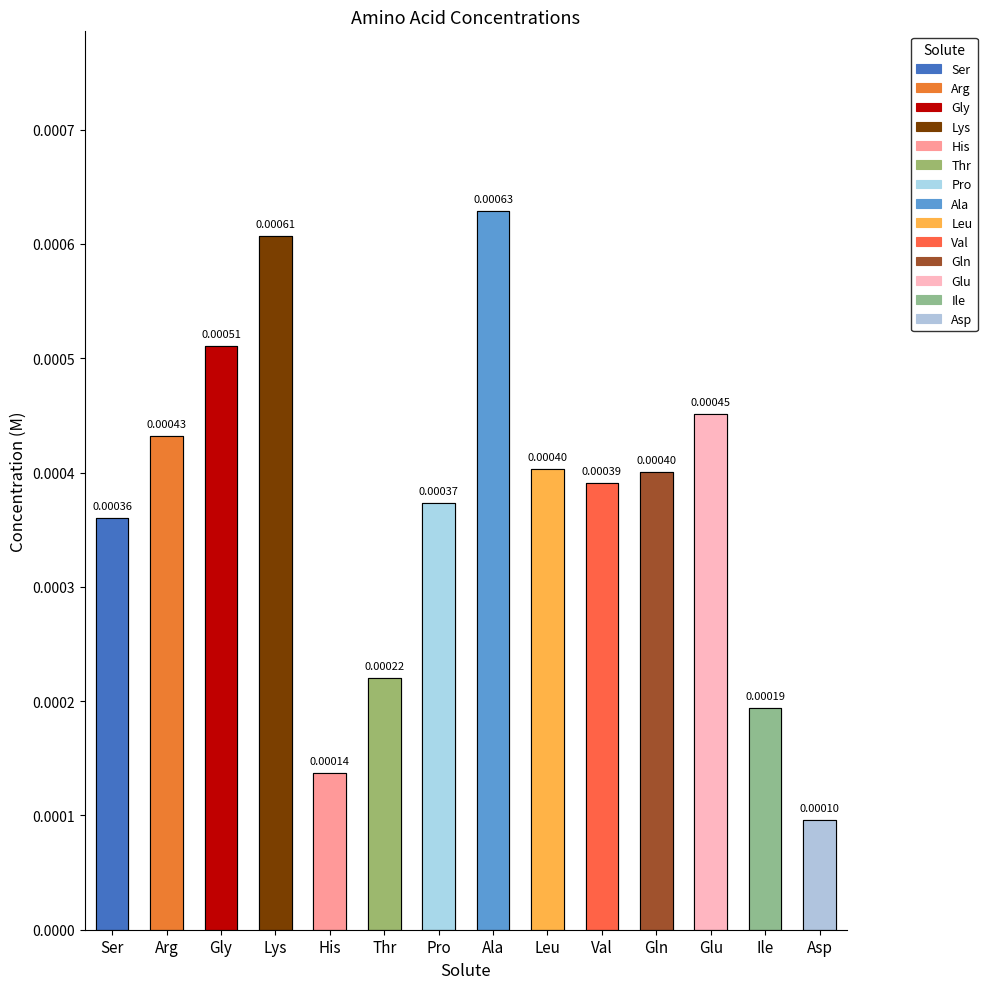

Does the chart contain stacked bars?

No